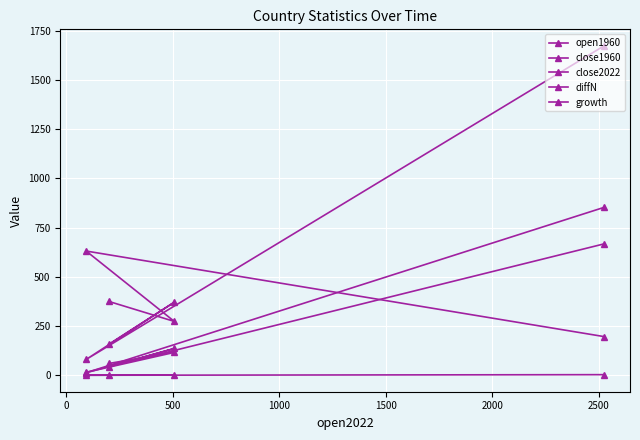

True or false: open1960 and close1960 cross at least once.

False